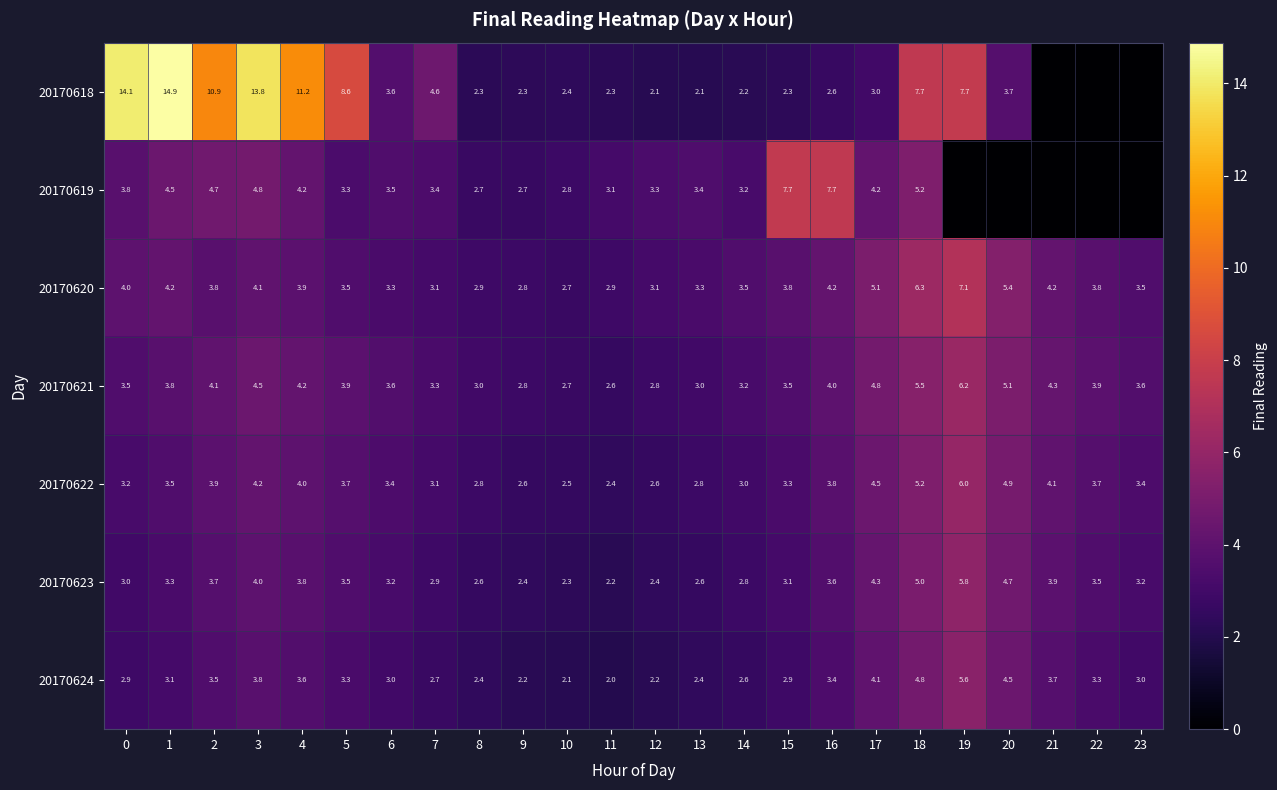

Which has a higher value, 13 or 21?

13